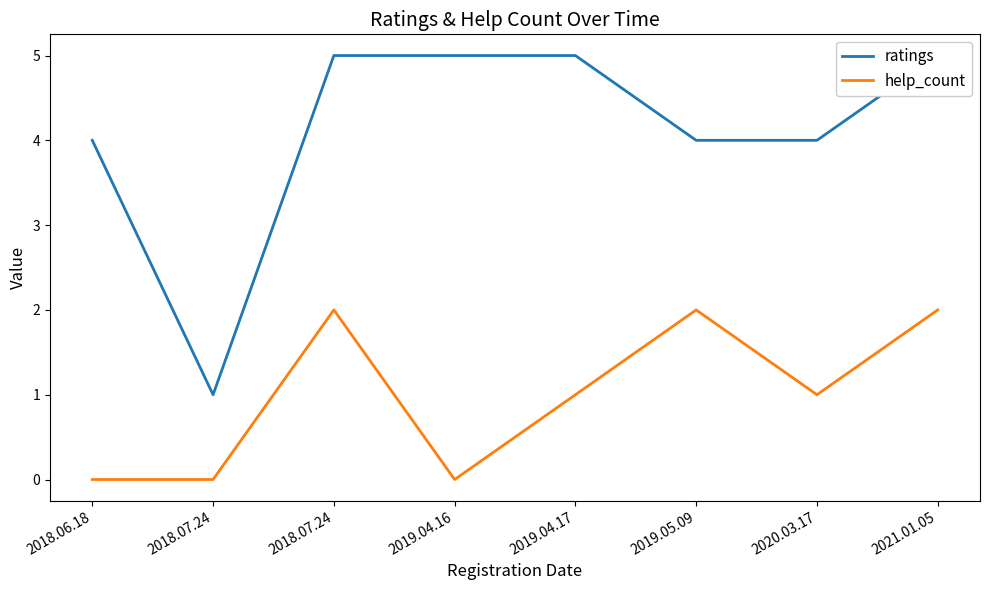

What is the label of the 7th point from the right?

2018.07.24